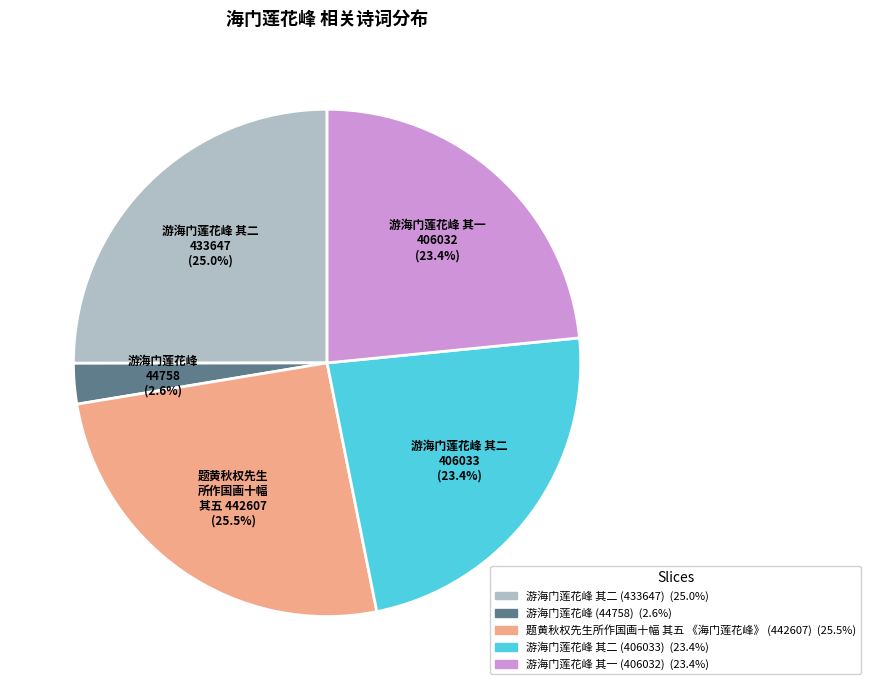

How many segments does this pie chart have?

5